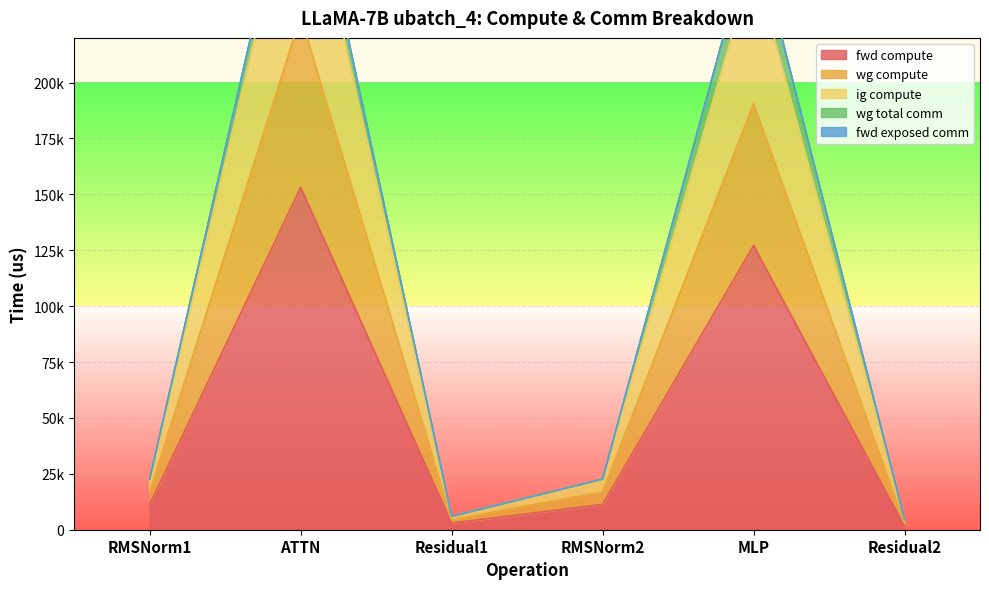

What is the difference between the maximum and minimum values in the wg compute series?

301690.4